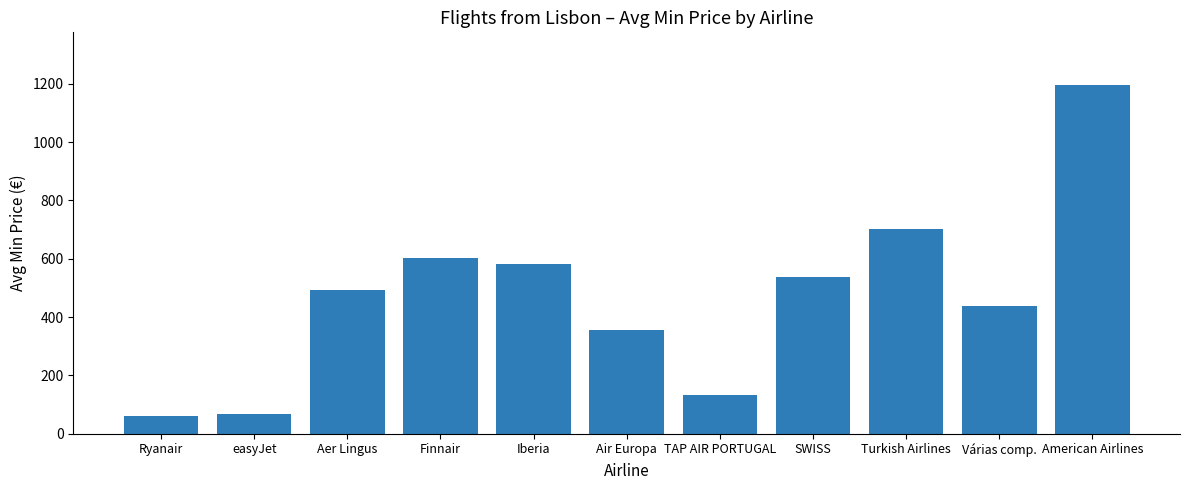

What is the label of the 10th bar from the left?

Várias comp.